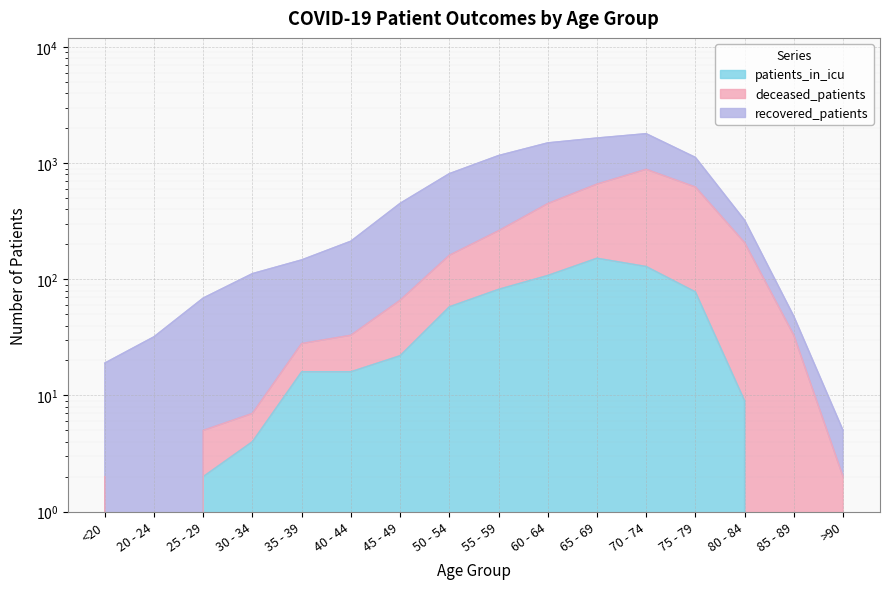

What is the sum of all deceased_patients values?

3426